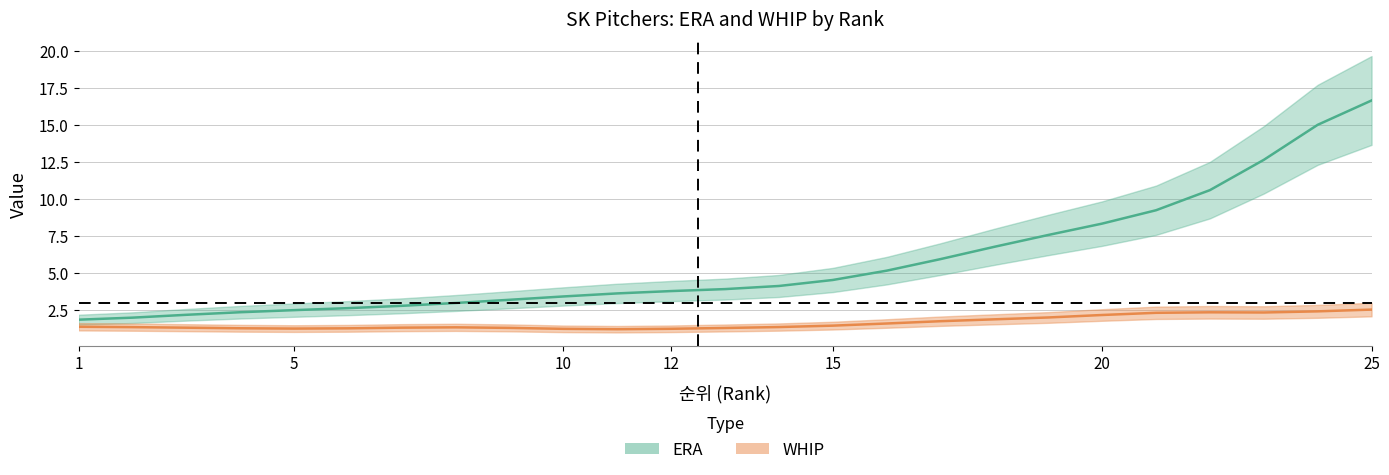

Between 5 and 15, which is larger?

15